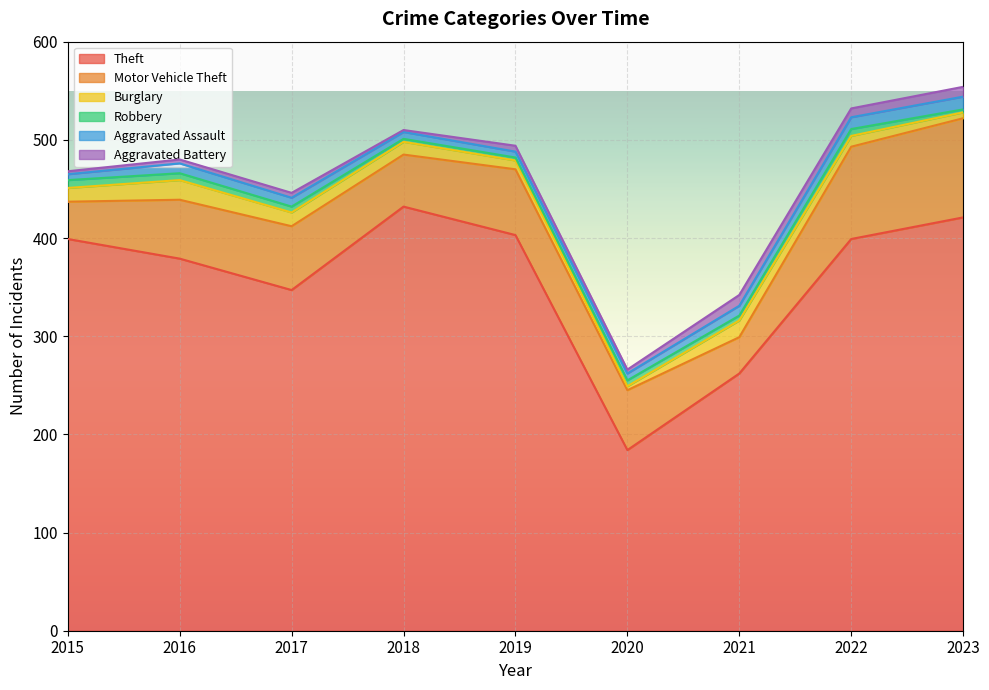

What are all the series names shown in the legend?

Theft, Motor Vehicle Theft, Burglary, Robbery, Aggravated Assault, Aggravated Battery